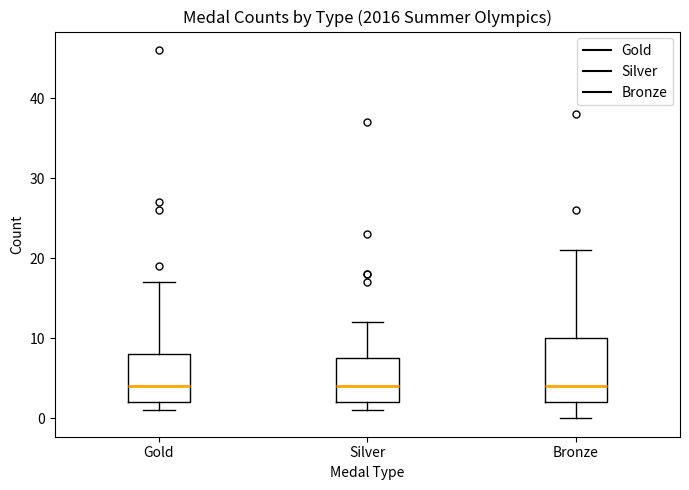

Reading left to right, read every box against the y-axis: the position of its median line, the range the box covers, and the ends of its whiskers. The values are not printed on the chart, so give them approximately, as read against the axis.

Gold: median 4, box 2 to 8, whiskers 1 to 17
Silver: median 4, box 2 to 8, whiskers 1 to 12
Bronze: median 4, box 2 to 10, whiskers 0 to 21